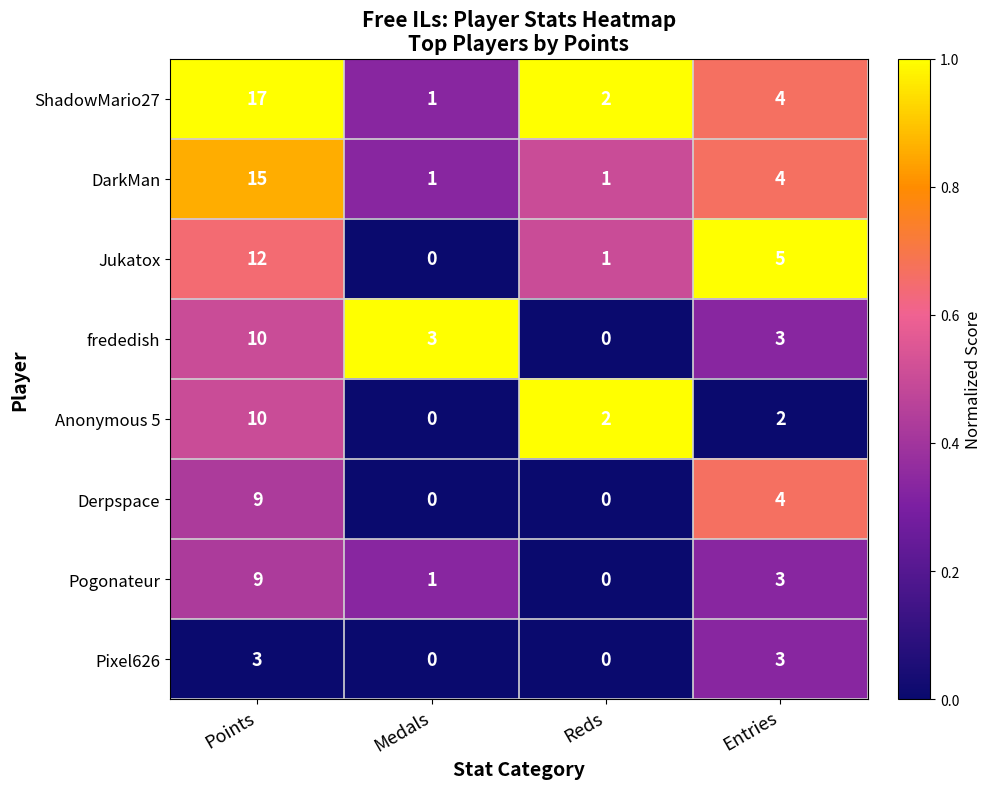

Read the Pixel626 value at Points.

3